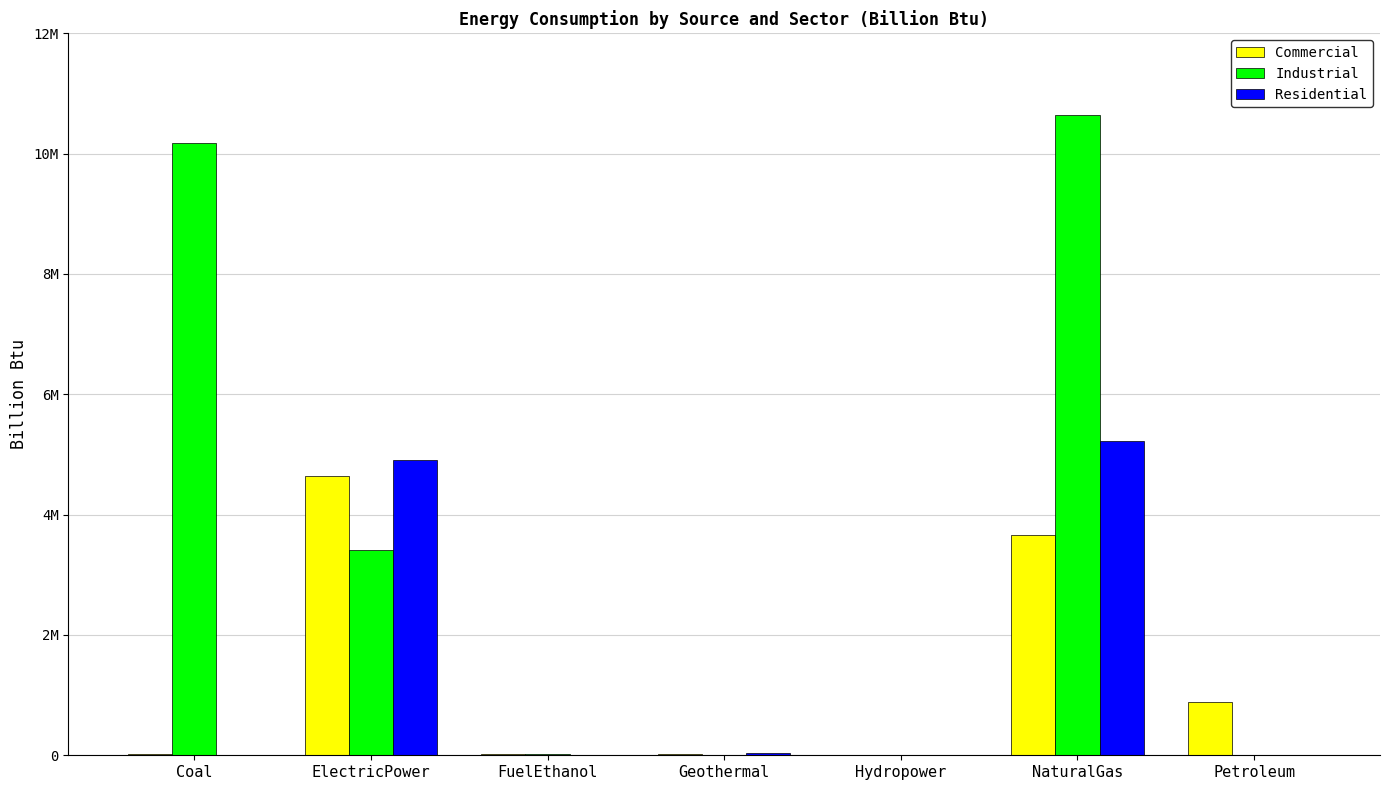

What is the label of the 2nd bar from the right?

NaturalGas